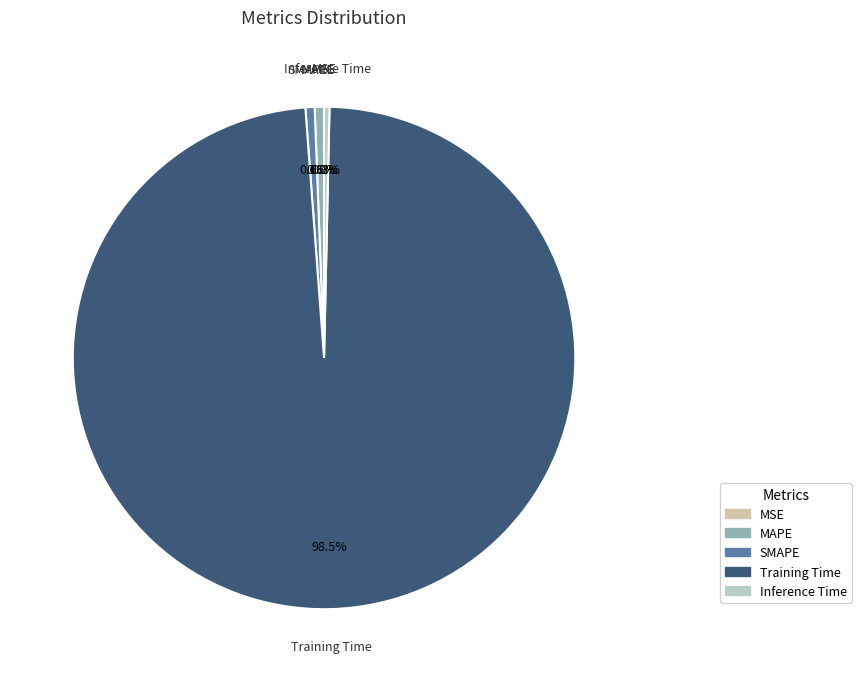

Is Training Time the majority of the pie?

Yes